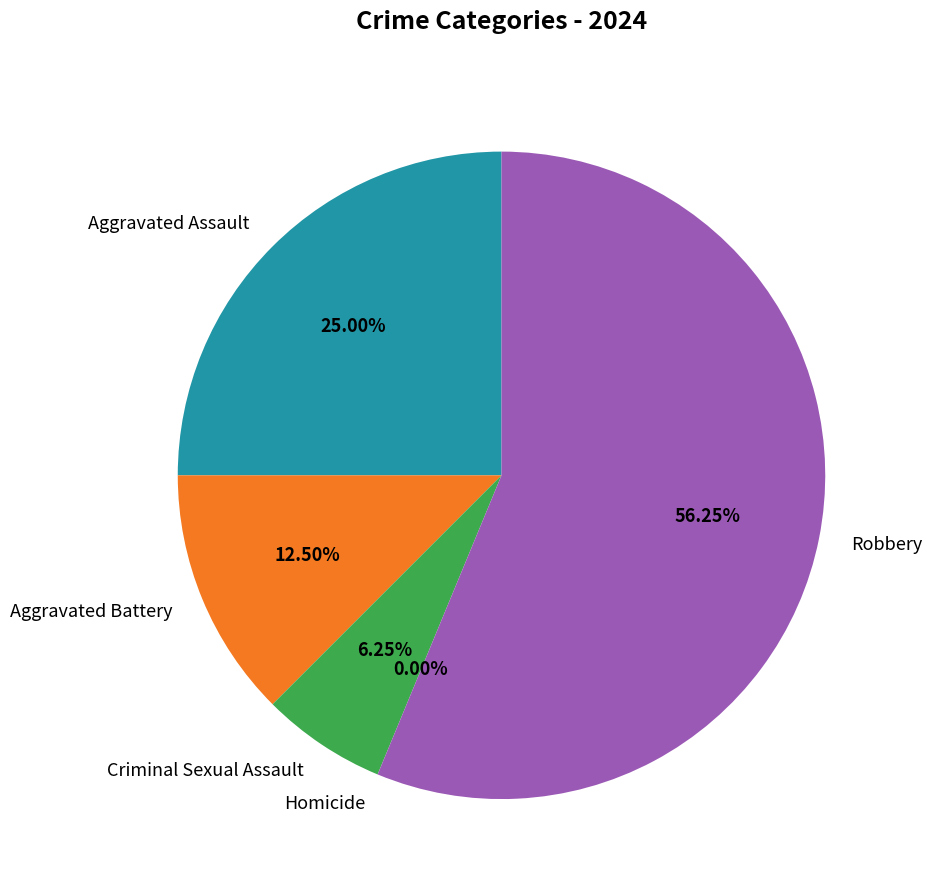

What is the majority slice?

Robbery